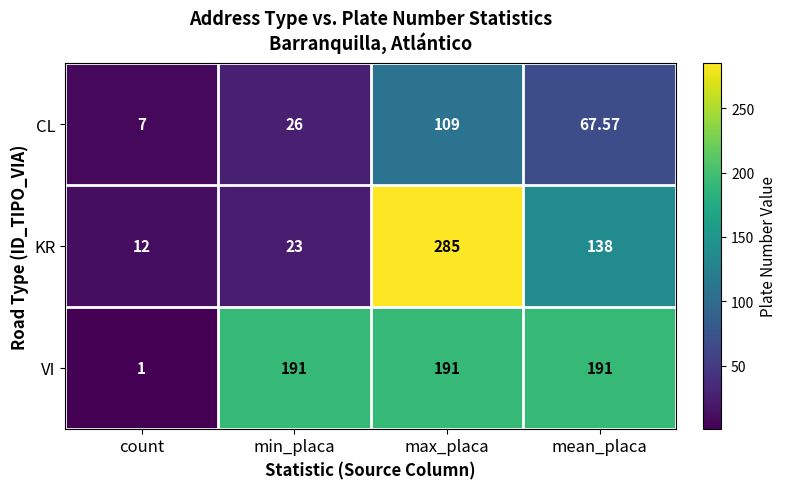

Which series changed the most between count and mean_placa?

VI